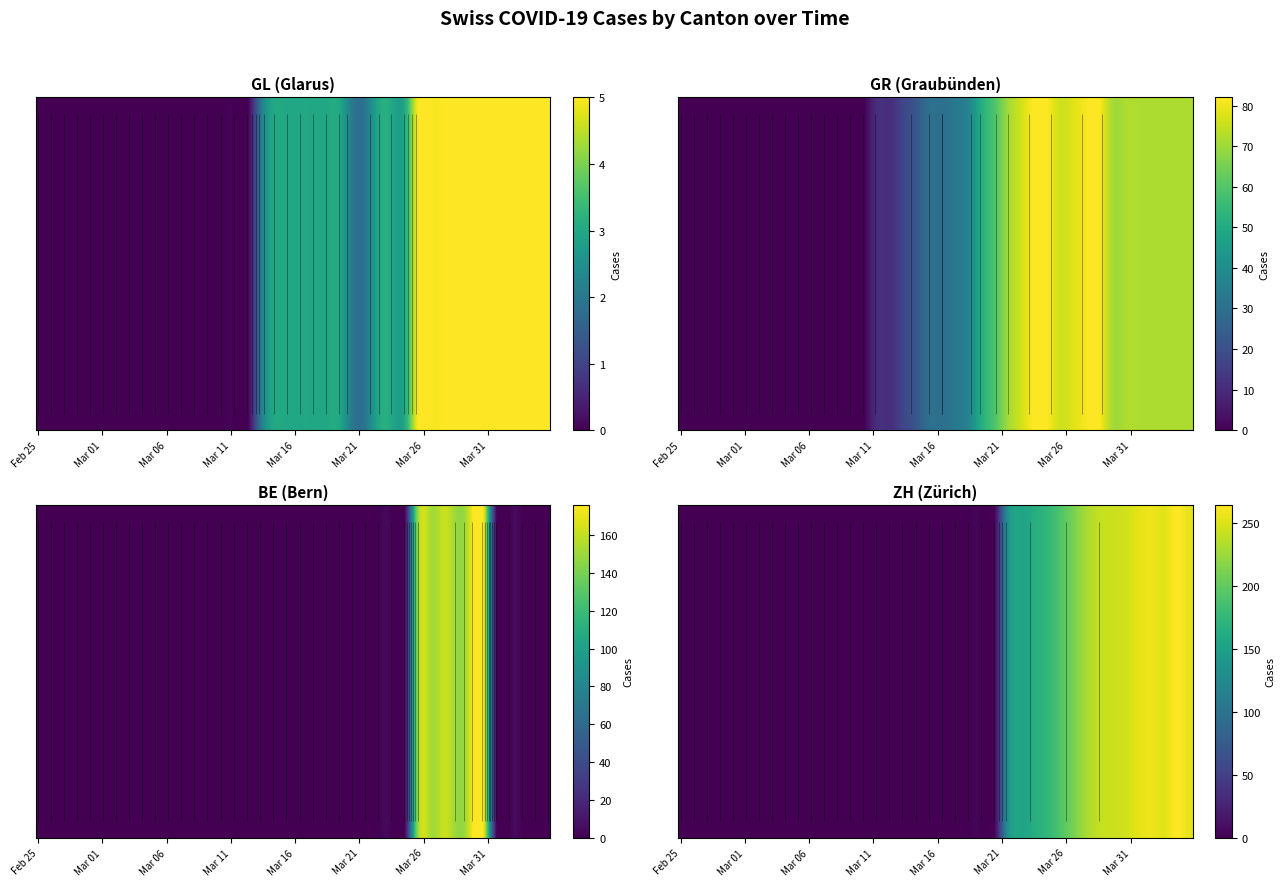

What is the difference between the second highest and minimum values in the BE series?

165